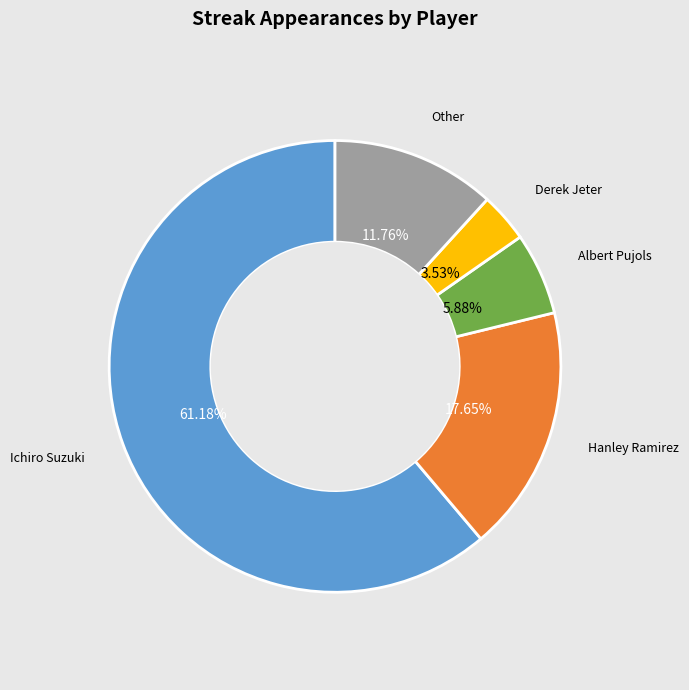

What is the ratio of the value at Albert Pujols to the value at Hanley Ramirez?

0.3